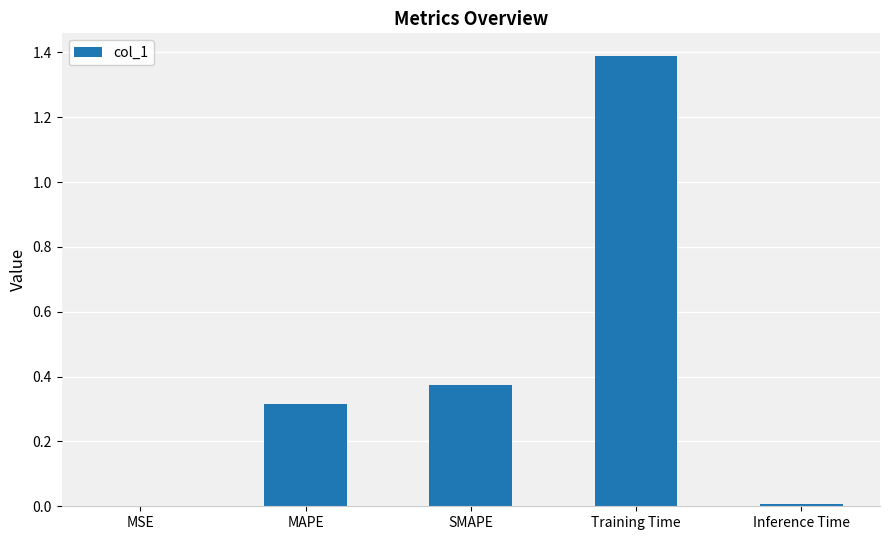

What is the sum of all values?

2.1